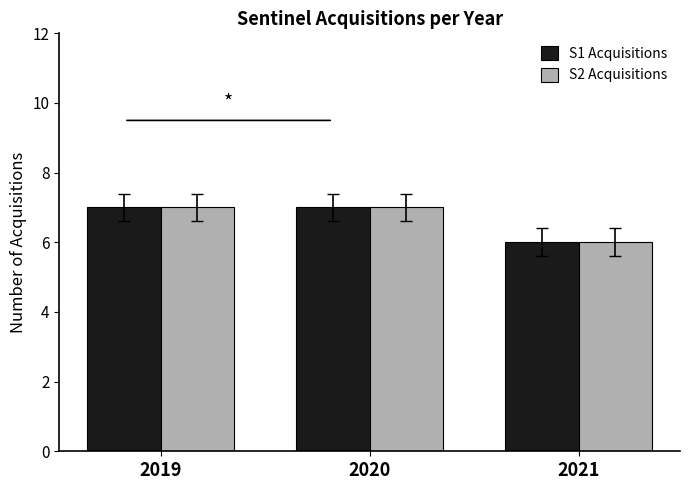

At which category does the chart reach its minimum across all series?

2021